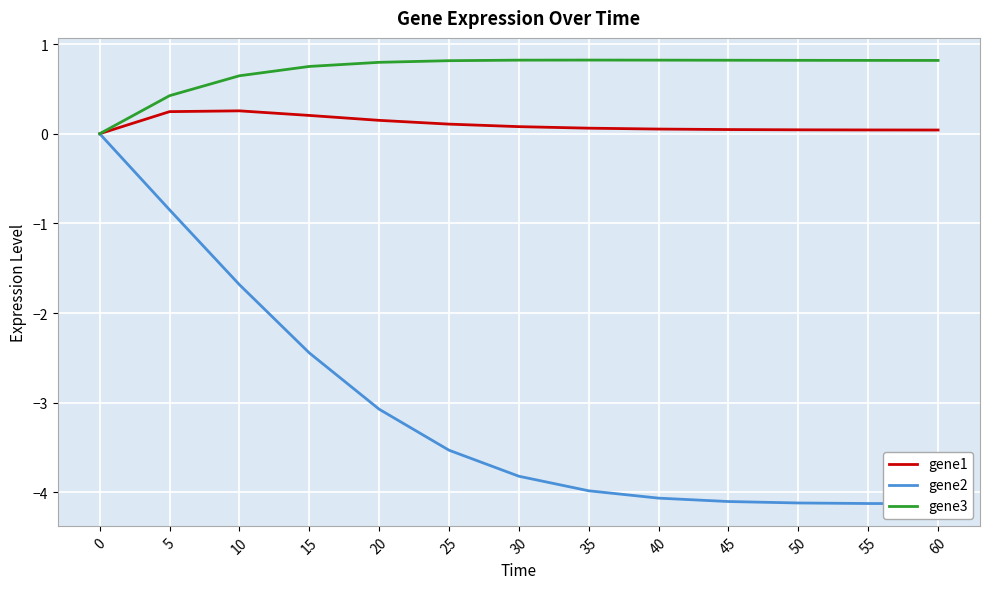

Count the gene3 values in the range 0 to 1.

13